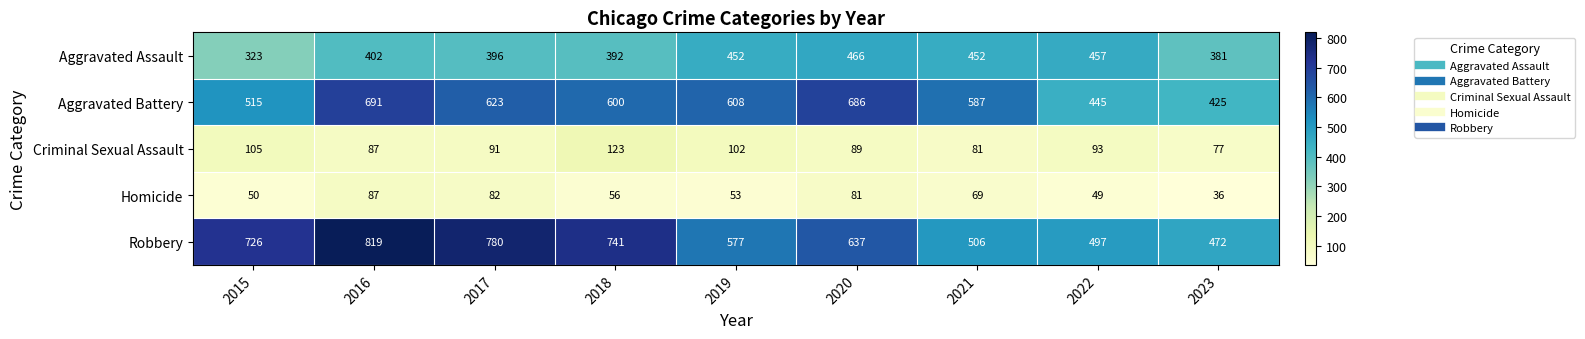

What is the average value of the Robbery series?

639